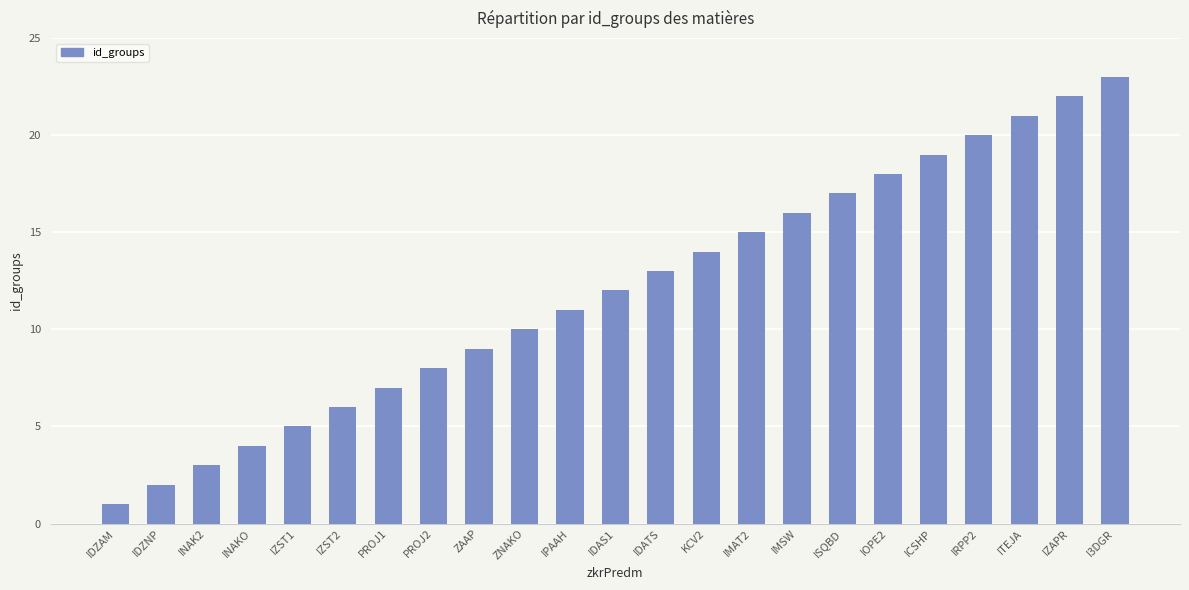

What is the average value?

12